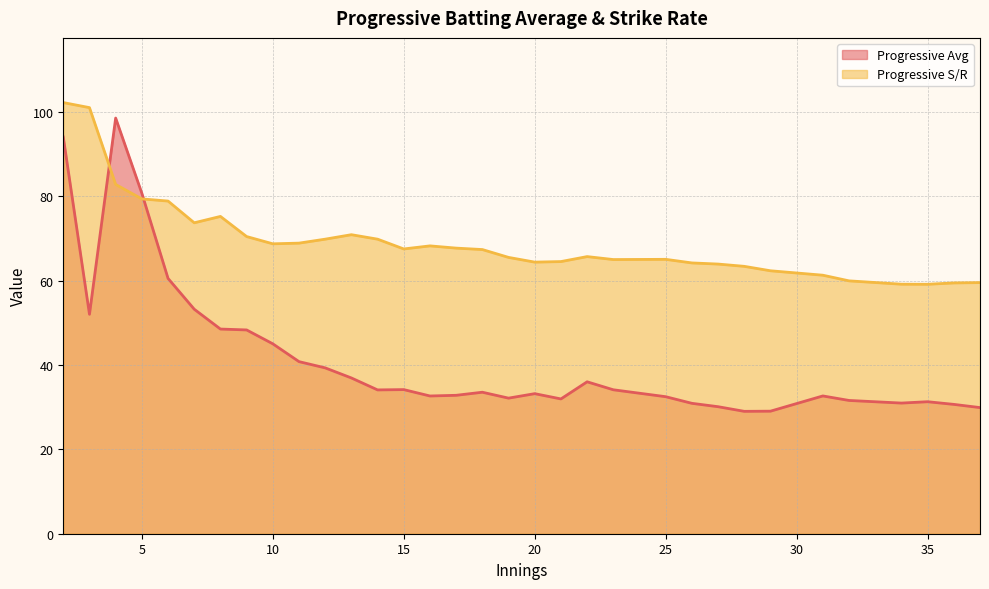

True or false: Progressive S/R has more than 2 points higher than both neighbors.

True